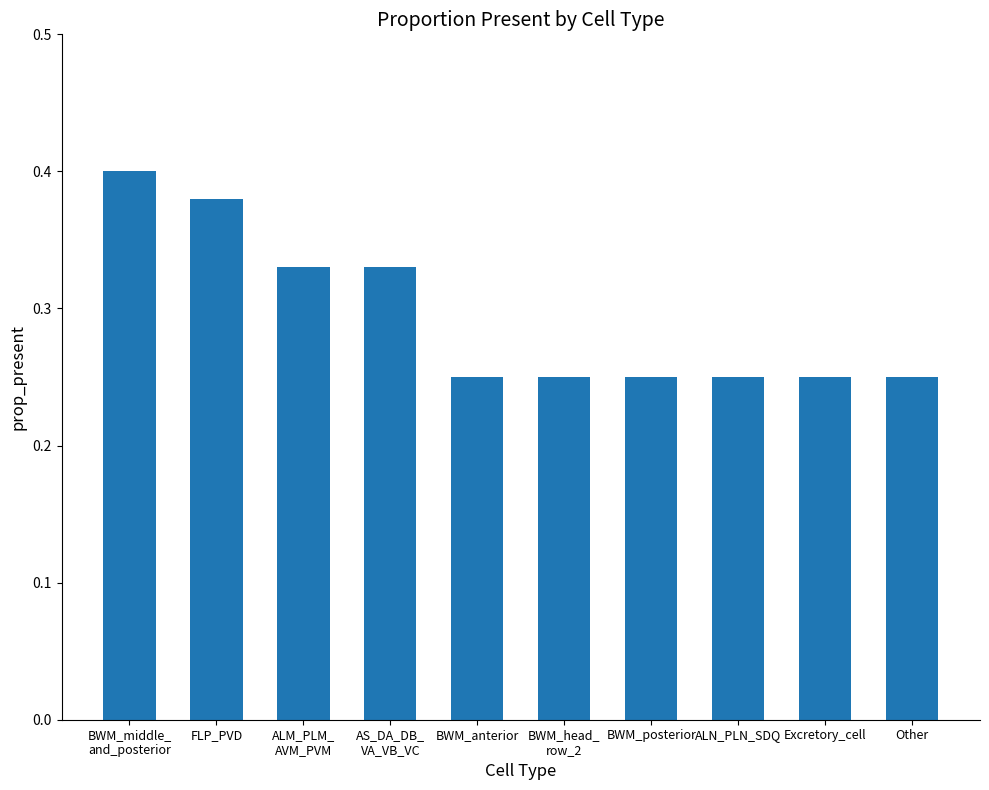

What is the label of the 5th bar from the left?

BWM_anterior